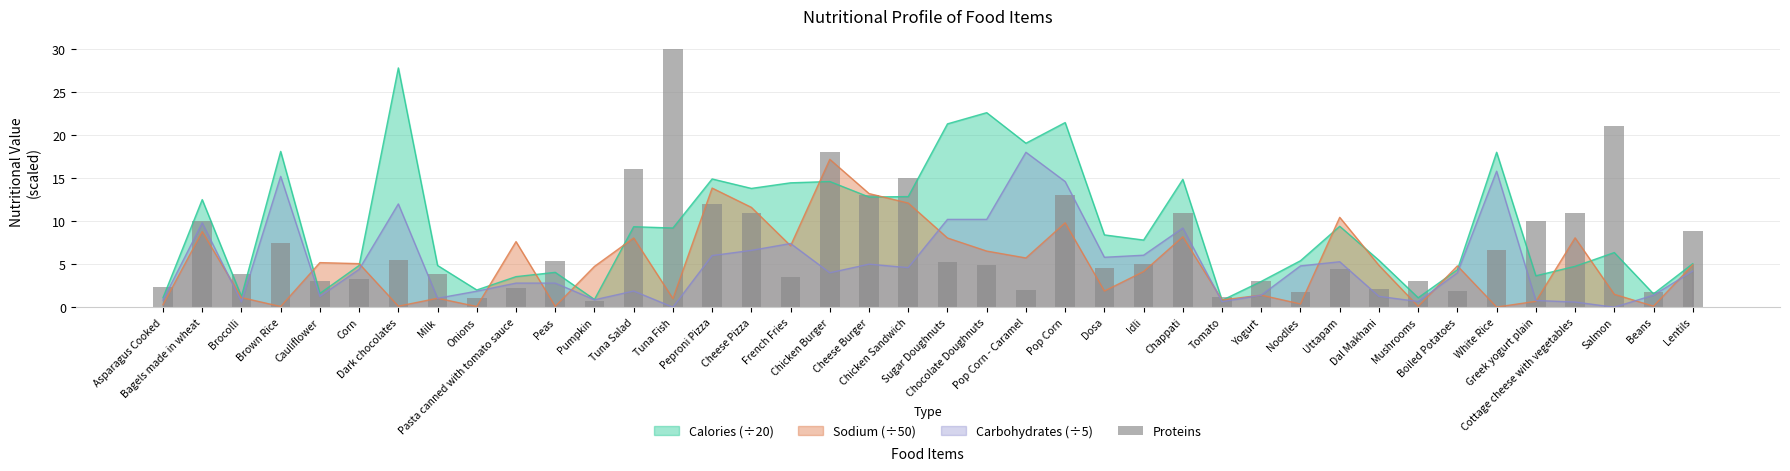

How many values are below 5?

20